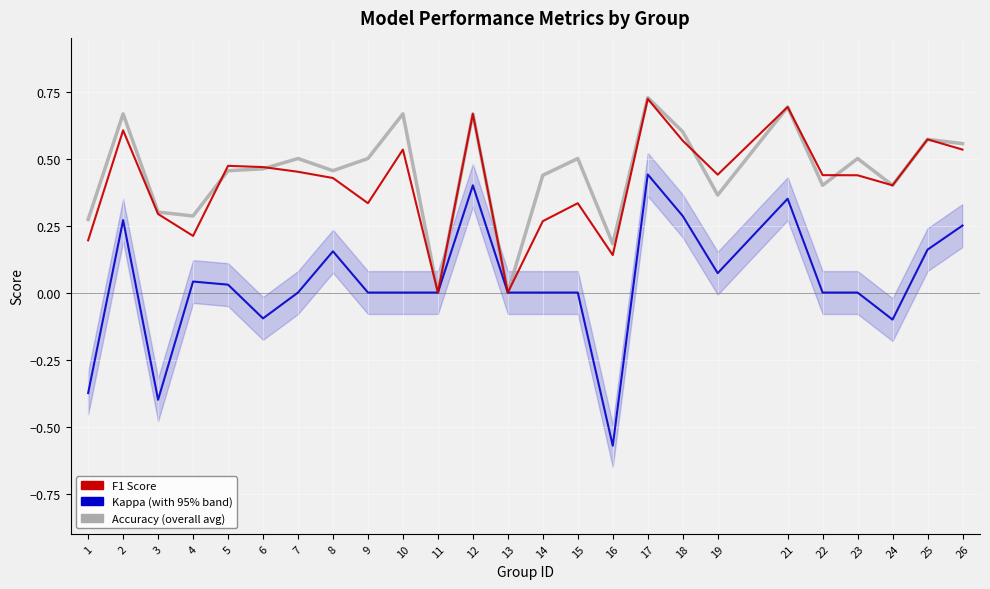

Between 4 and 15, which series saw the biggest shift?

accuracy